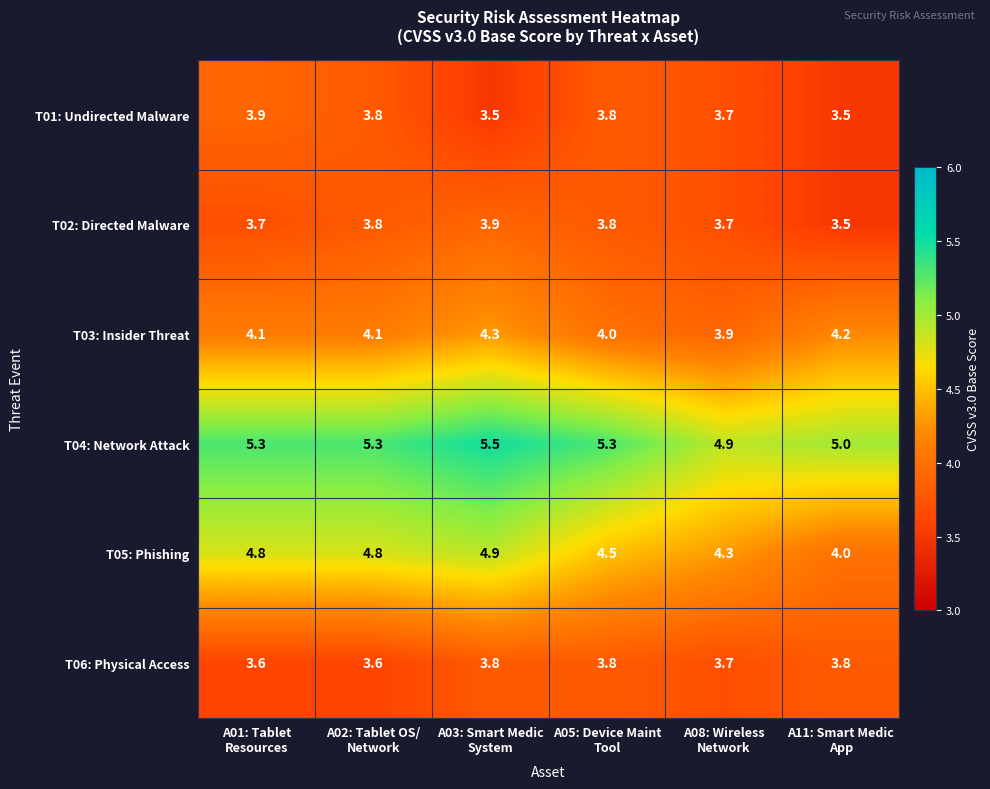

What is the total value across all series at A11: Smart Medic
App?

24.0